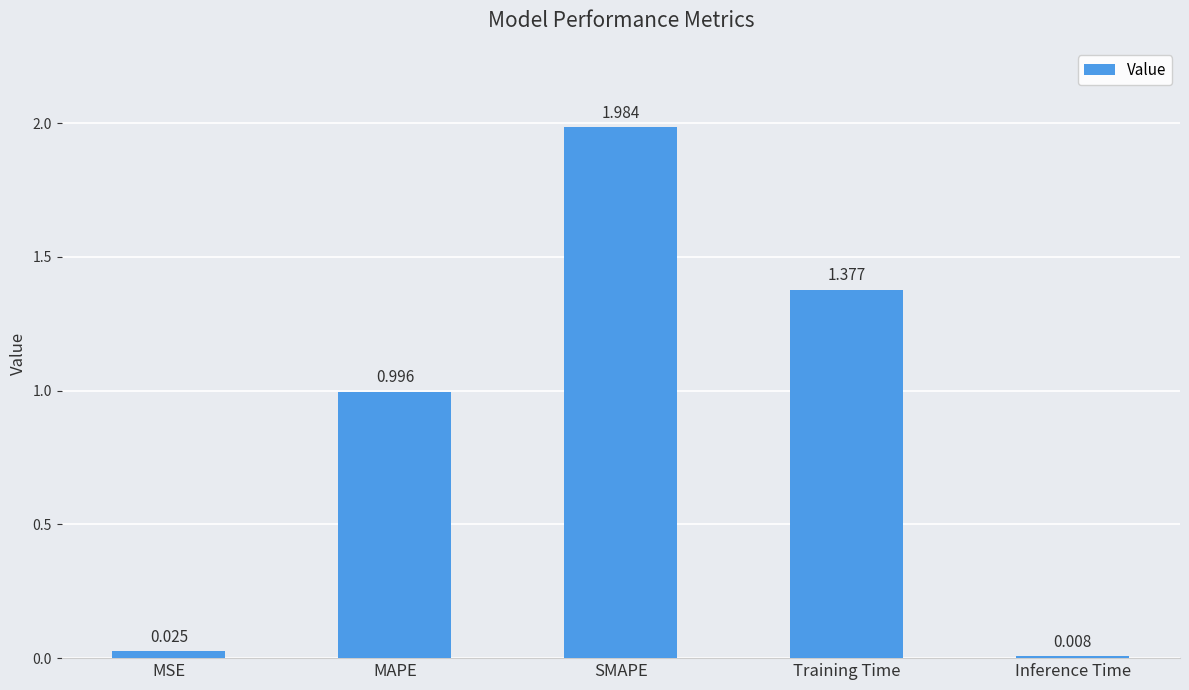

Are the bars grouped side by side (vs. stacked)?

No